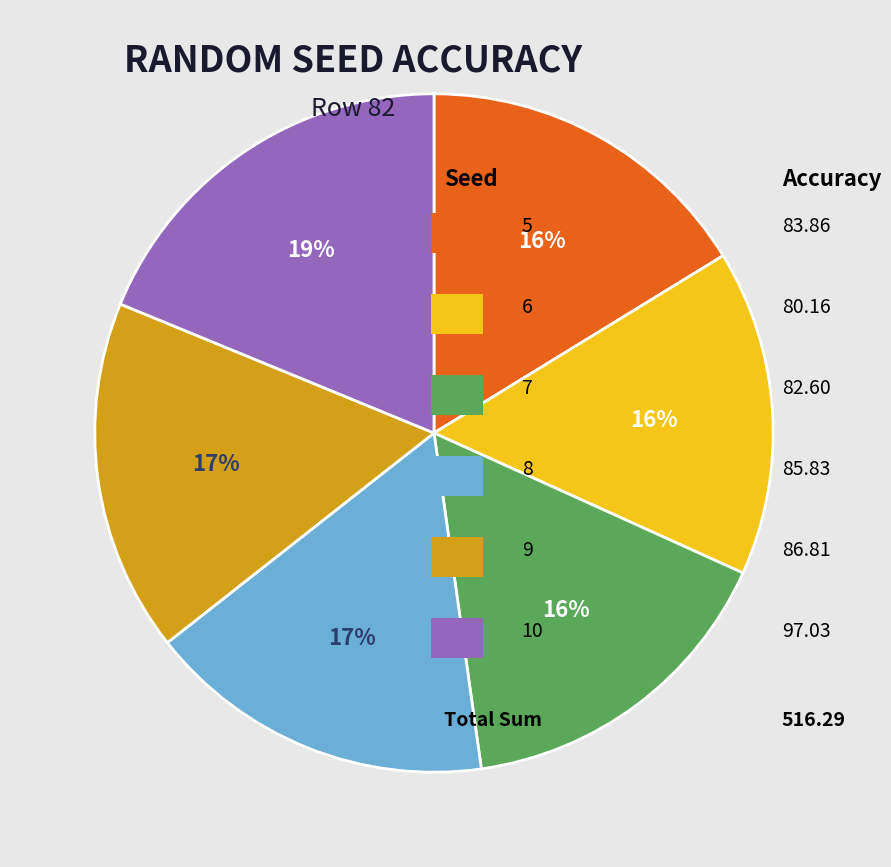

To the nearest percent, what is the difference between the largest and smallest slice percentages?

3%